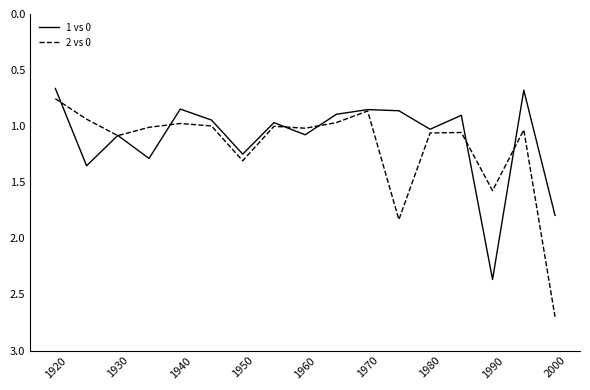

What is the greatest value displayed?

2.7